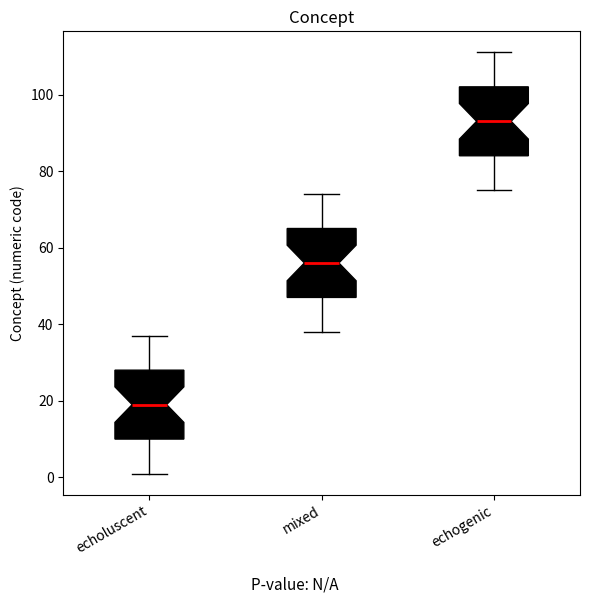

Reading left to right, read every box against the y-axis: the position of its median line, the range the box covers, and the ends of its whiskers. The values are not printed on the chart, so give them approximately, as read against the axis.

echoluscent: median 20, box 10 to 28, whiskers 2 to 38
mixed: median 56, box 48 to 66, whiskers 38 to 74
echogenic: median 94, box 84 to 102, whiskers 76 to 112